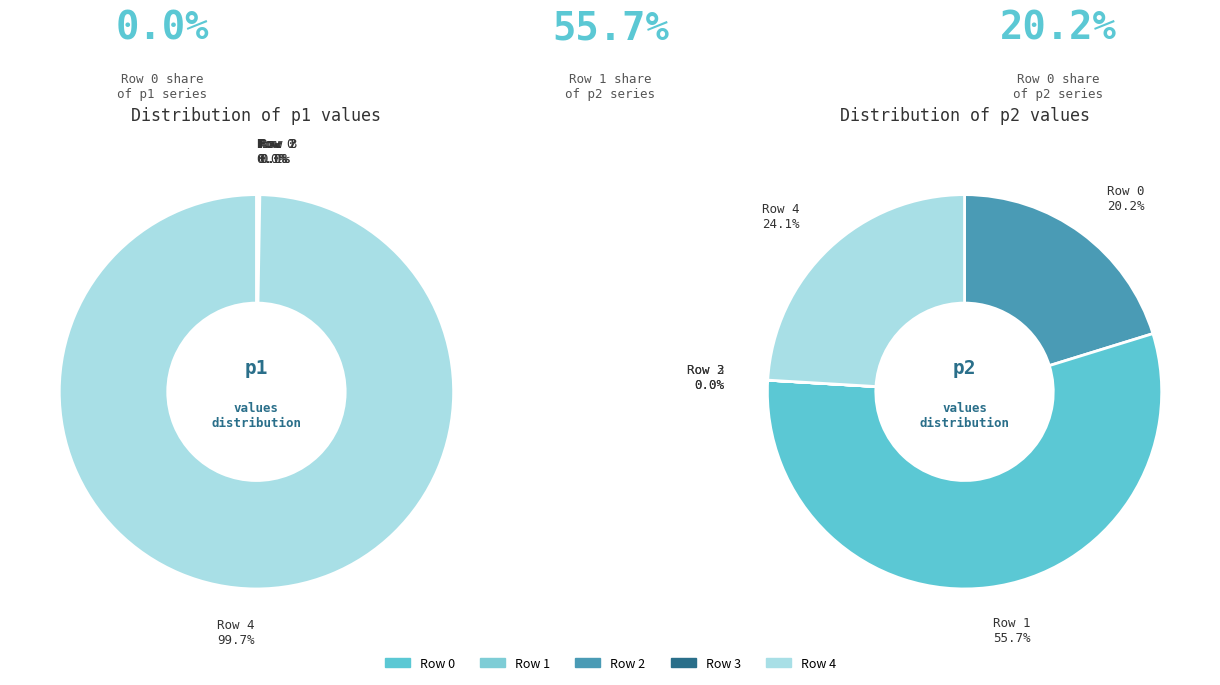

How many slices are in this pie chart?

5